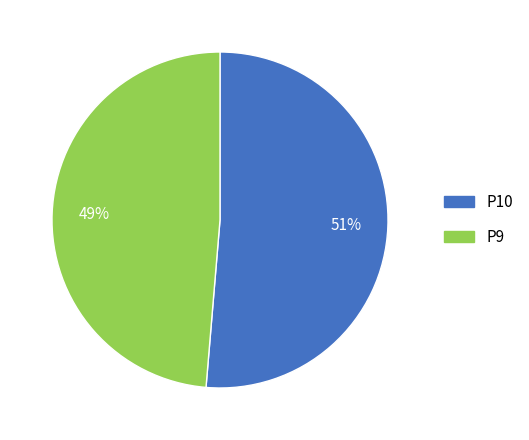

Do P9 and P10 together represent more than half of the pie?

Yes